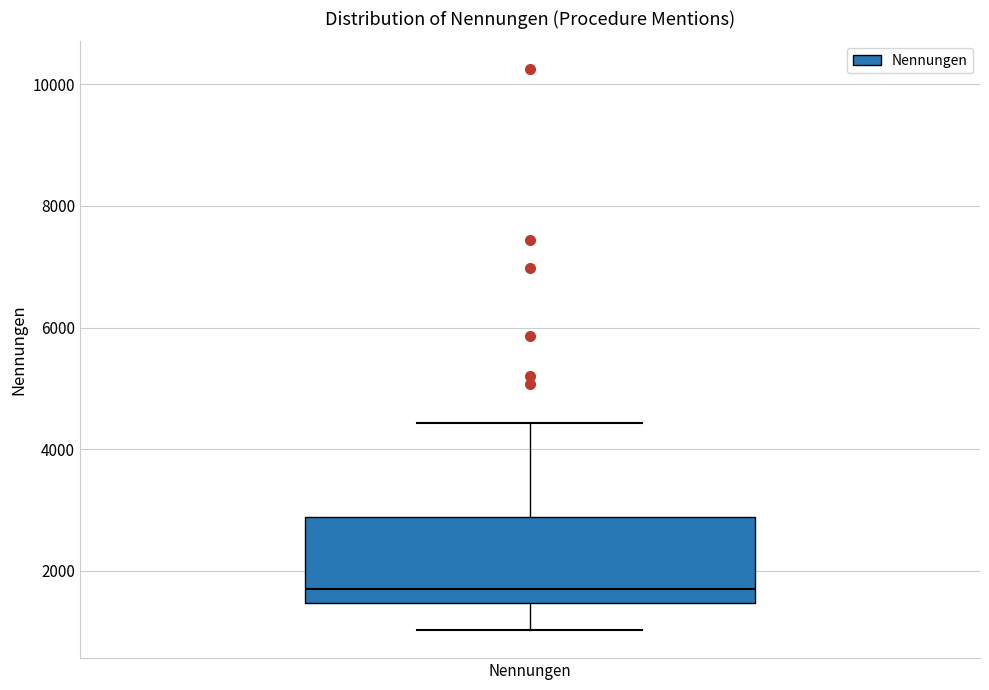

Where does the lower whisker of the box for Nennungen end on the y-axis? The values are not printed on the chart, so give them approximately, as read against the axis.

1000